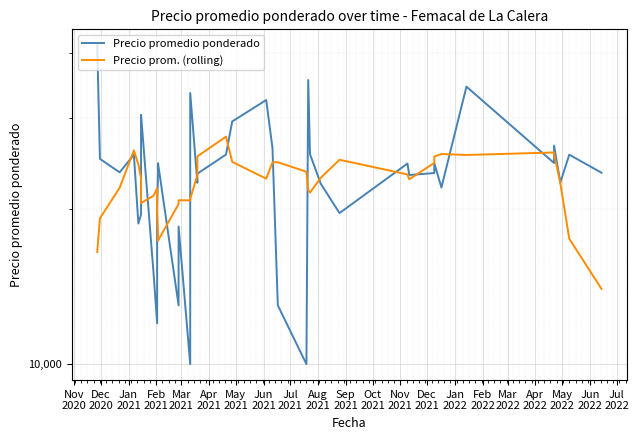

The Precio prom. (rolling) series shows 20521.1 at Jun
2021. True or false?

True